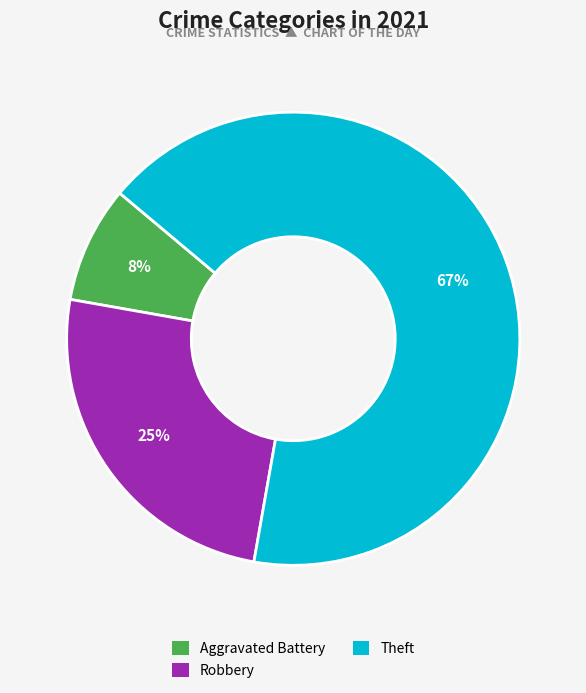

Does Robbery account for over 50% of the chart?

No